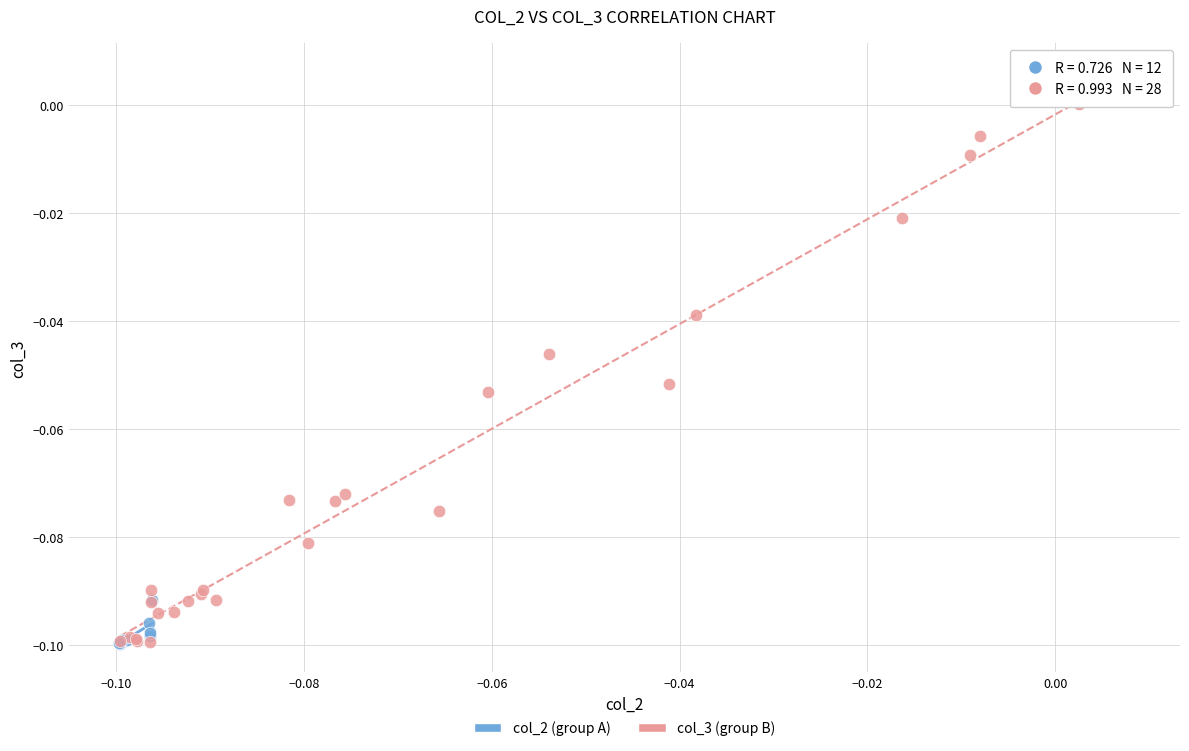

Which series reaches the maximum Y coordinate?

col_3 (group B)